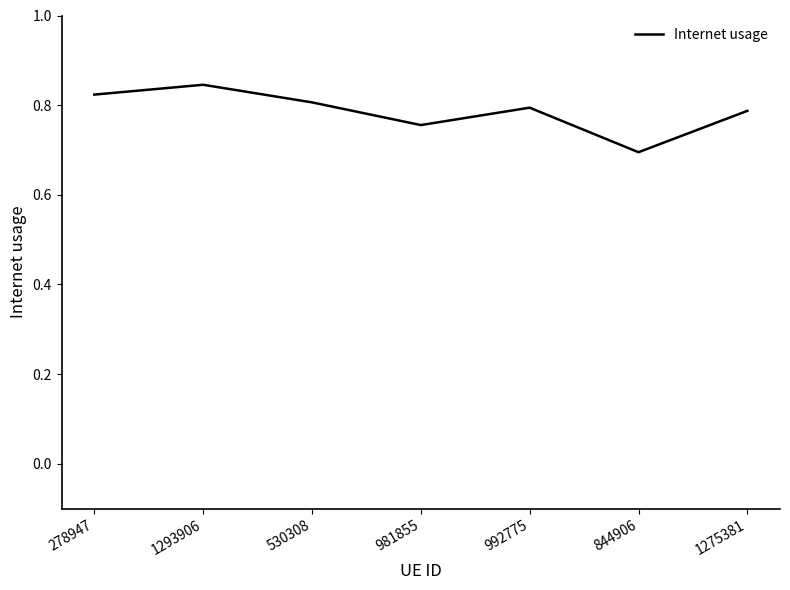

How many values are between 0 and 1?

7